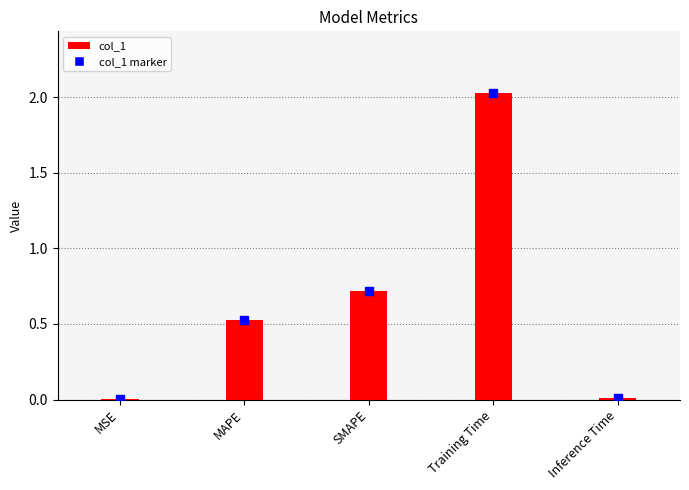

What is the change in value from MAPE to Inference Time?

-0.5